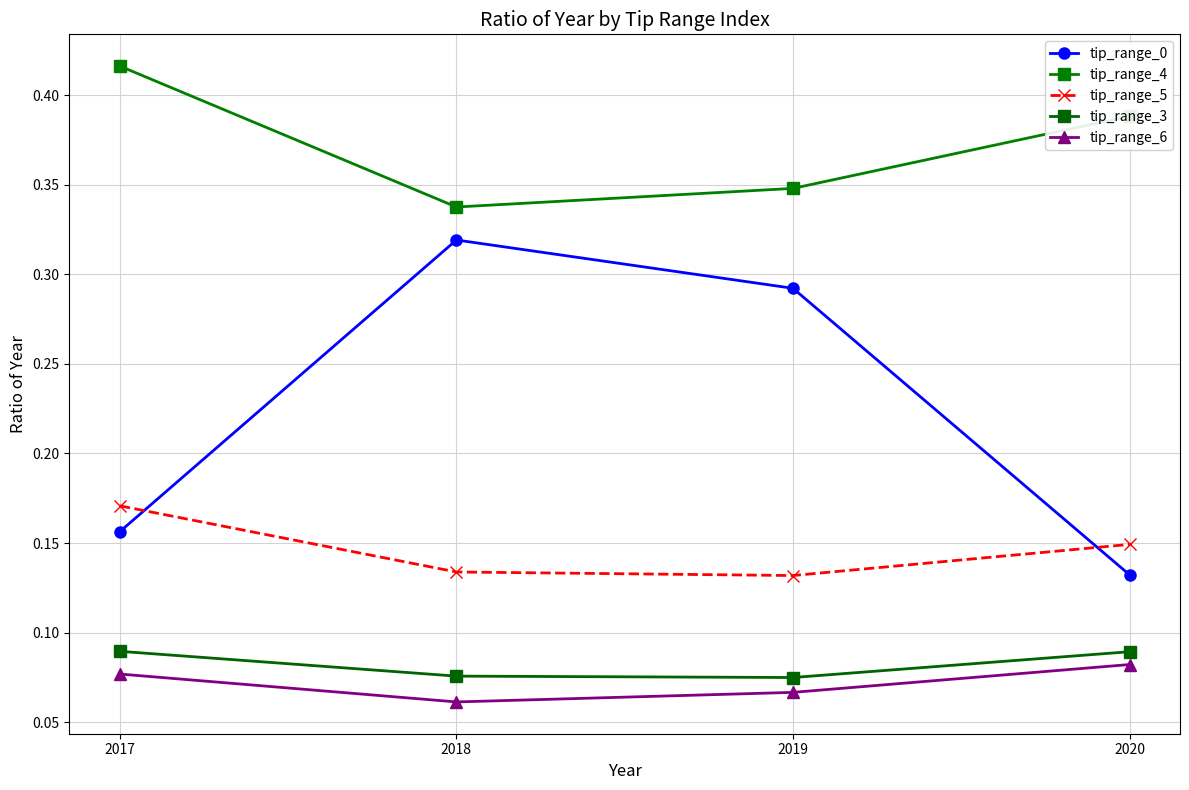

Read the tip_range_3 value at 2017.

0.1